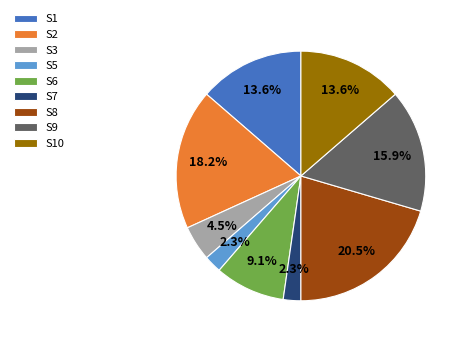

Which category has the biggest portion of the pie?

S8